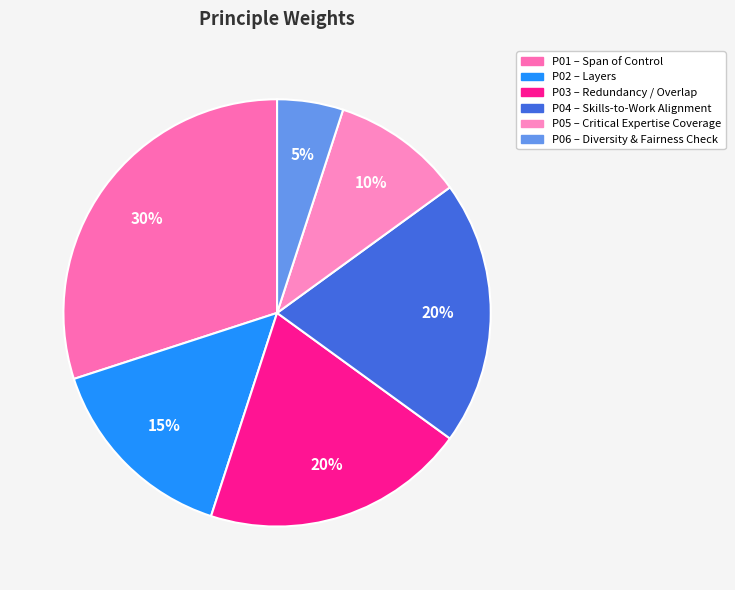

Is it true that P06 is 1% of the pie?

False